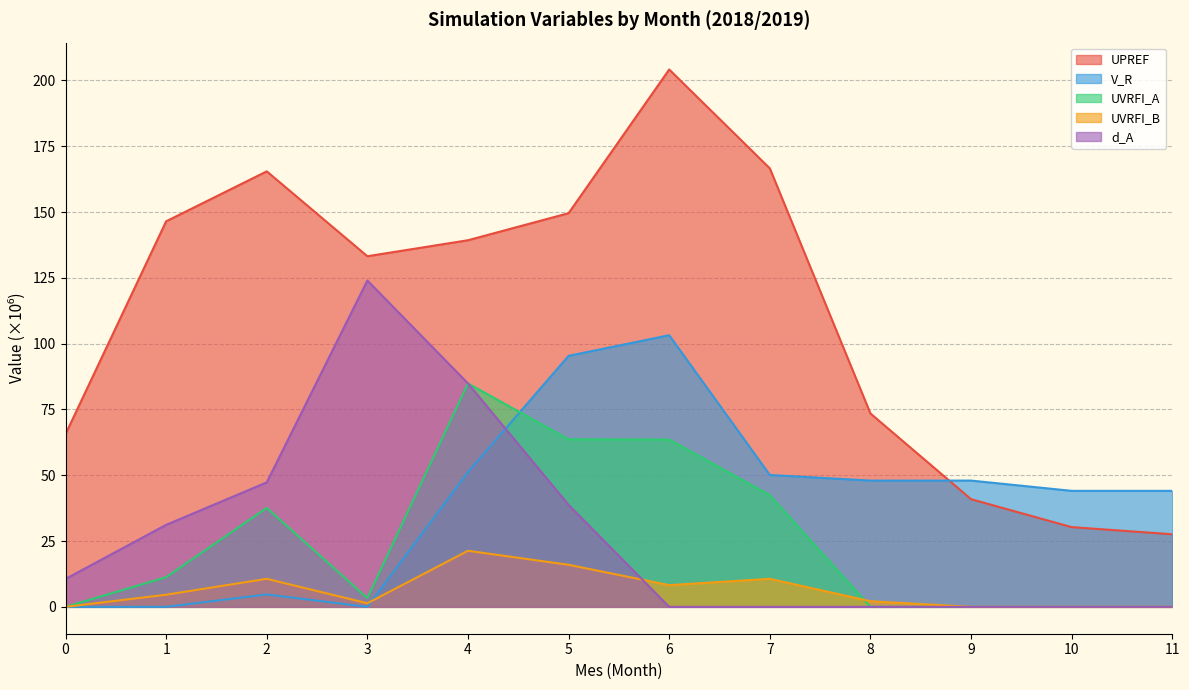

Reading right to left, what are all the values shown in this chart?

UPREF: 27.6	30.3	40.9	73.5	166.6	204.1	149.6	139.3	133.2	165.4	146.5	65.6
V_R: 44.1	44.1	48.0	48.0	50.1	103.2	95.4	51.2	0.0	4.7	0.0	0.0
UVRFI_A: 0.0	0.0	0.0	0.0	42.4	63.6	63.7	84.9	3.3	37.6	11.3	0.0
UVRFI_B: 0.0	0.0	0.0	2.1	10.7	8.3	16.0	21.3	1.4	10.7	4.6	0.0
d_A: 0.0	0.0	0.0	0.0	0.0	0.0	38.7	84.9	124.0	47.3	31.2	10.6